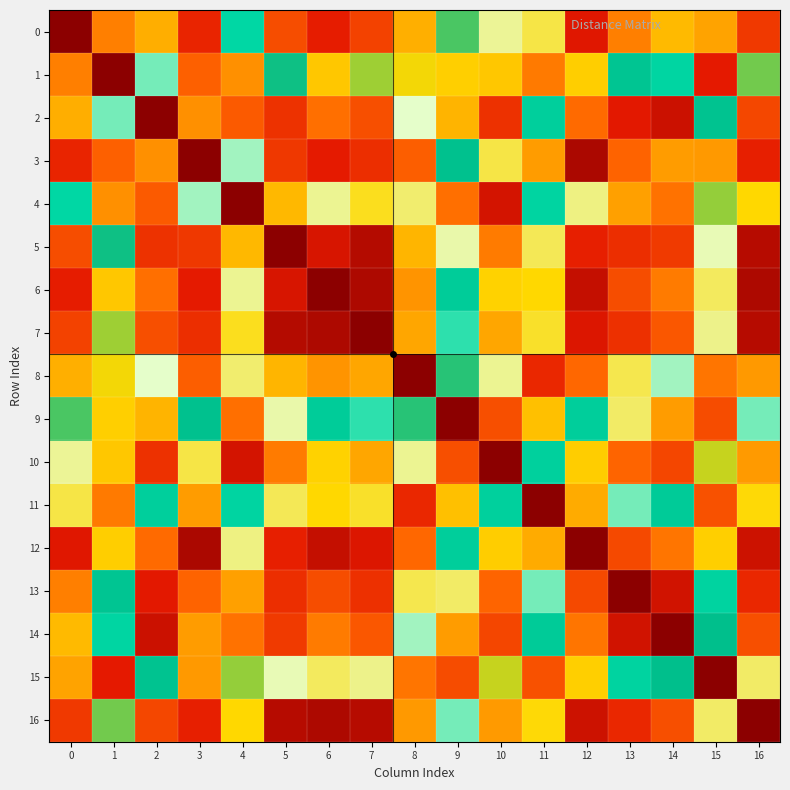

What is the difference between the highest and lowest values at 1?

745